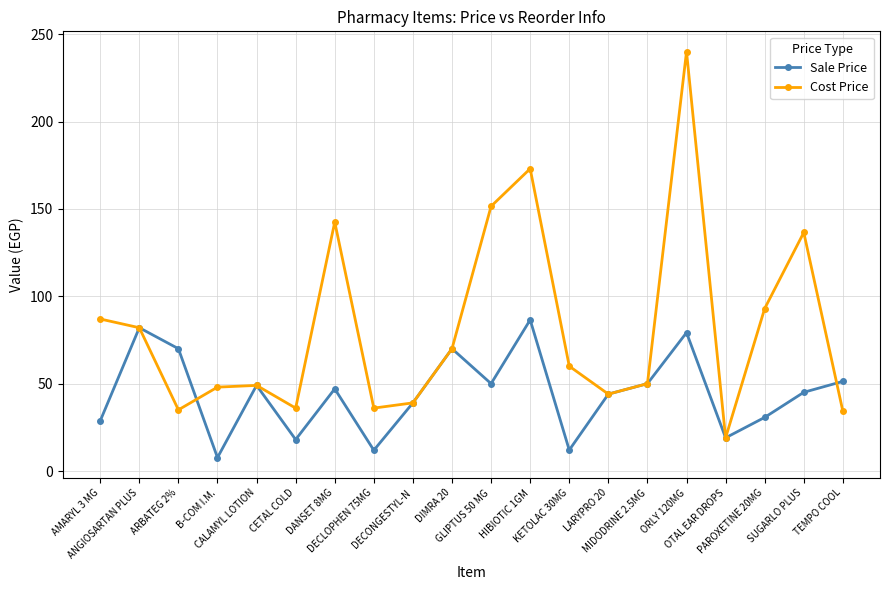

How many data points in Sale Price are less than 47?

10